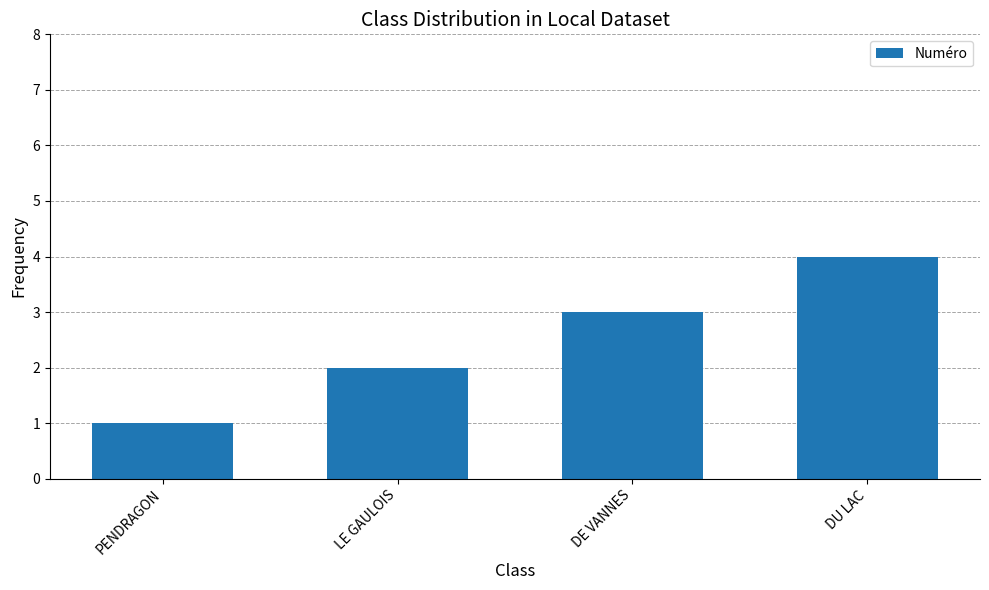

How many series are shown in this chart?

1